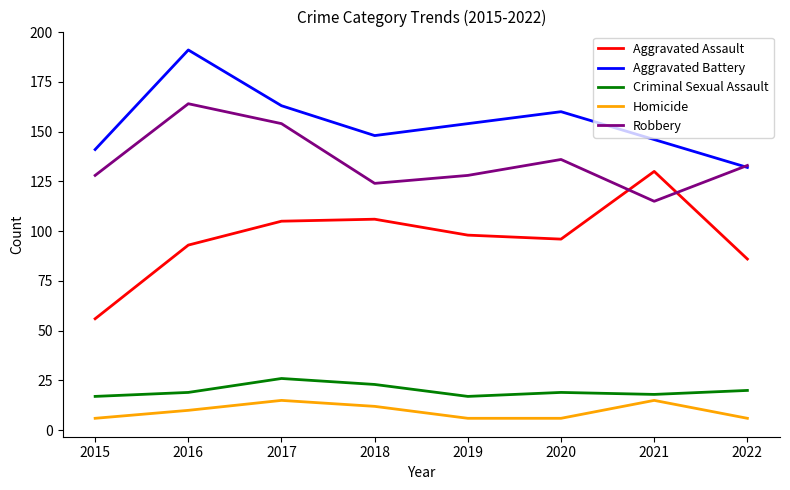

Is it true that Aggravated Battery equals 148 at 2018?

True